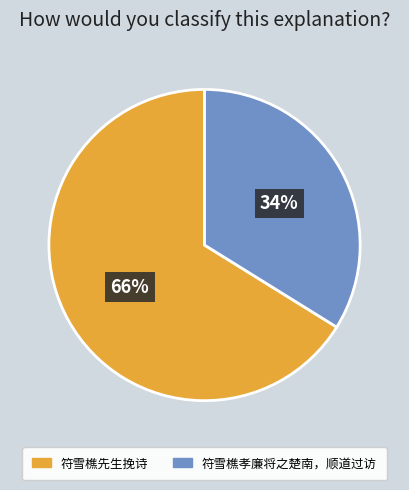

What percentage is the 符雪樵孝廉将之楚南，顺道过访 slice, to the nearest percent?

34%